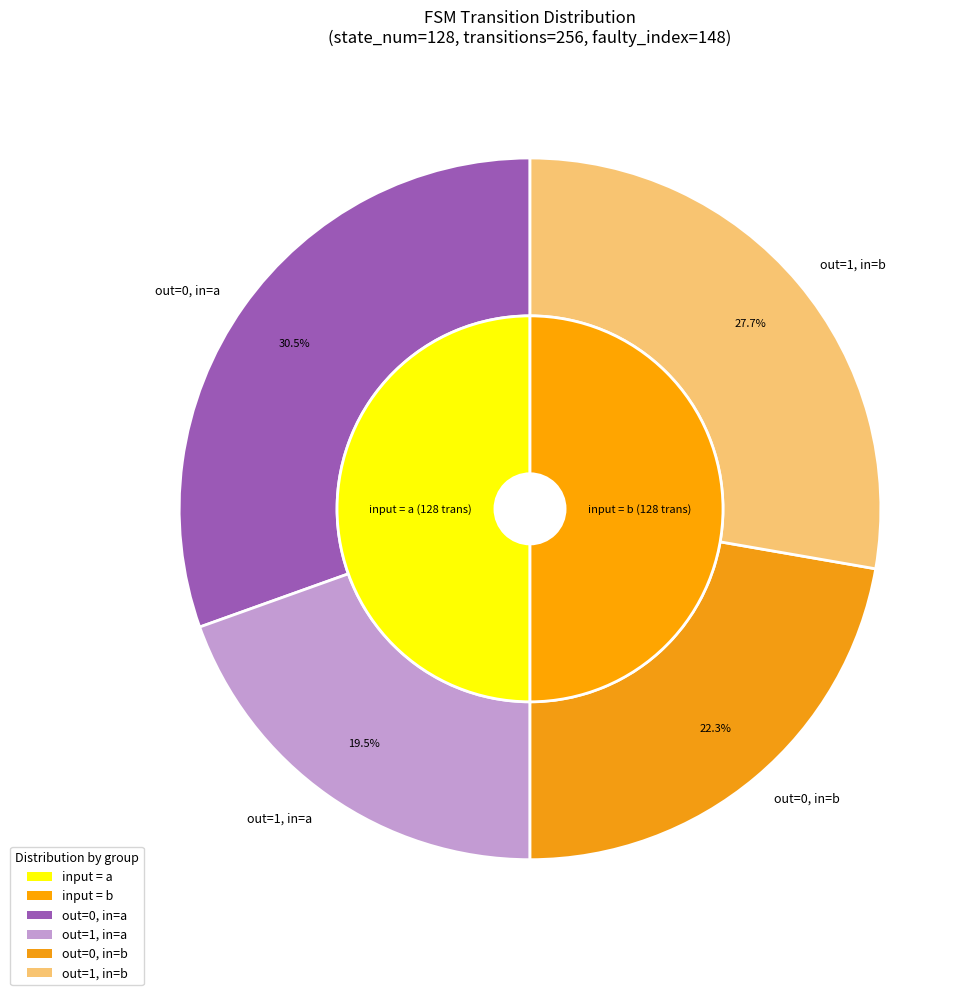

Which category has the smallest portion of the pie?

output_symbol=1, input=a